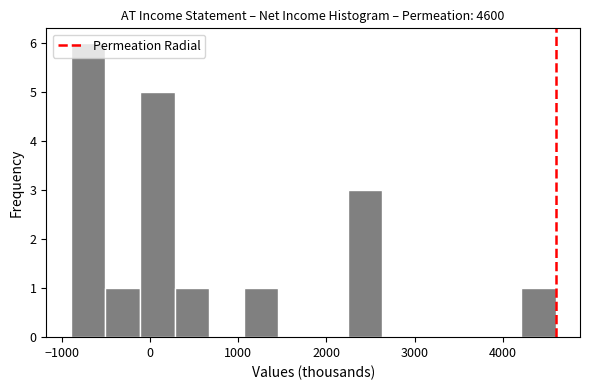

Read against the x-axis, roughly where is the centre of the tallest bar?

-700